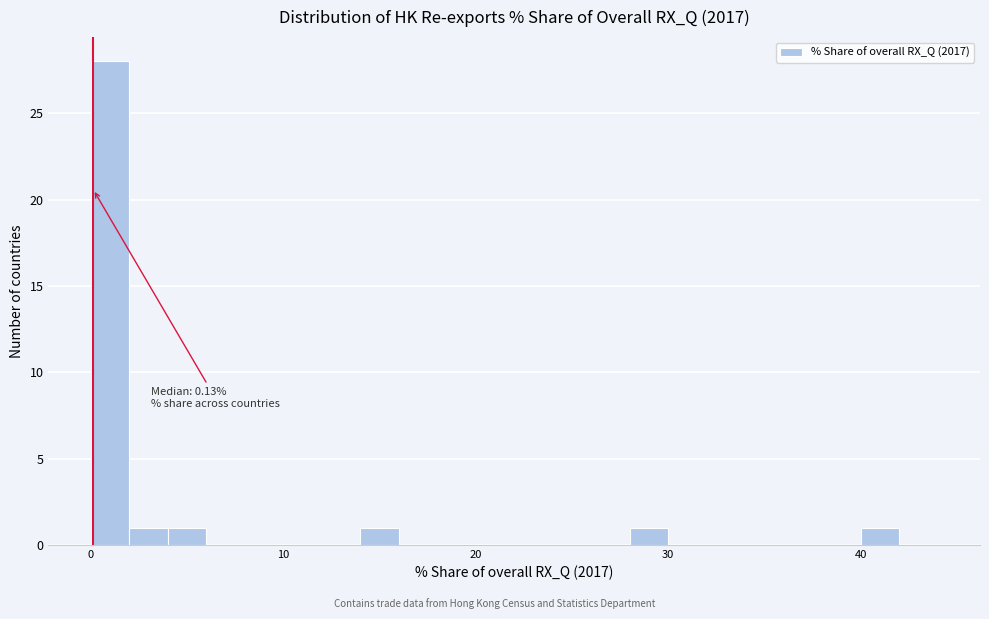

Around what value on the x-axis is the tallest bar? Give the approximate position of its centre, as read against the axis.

1